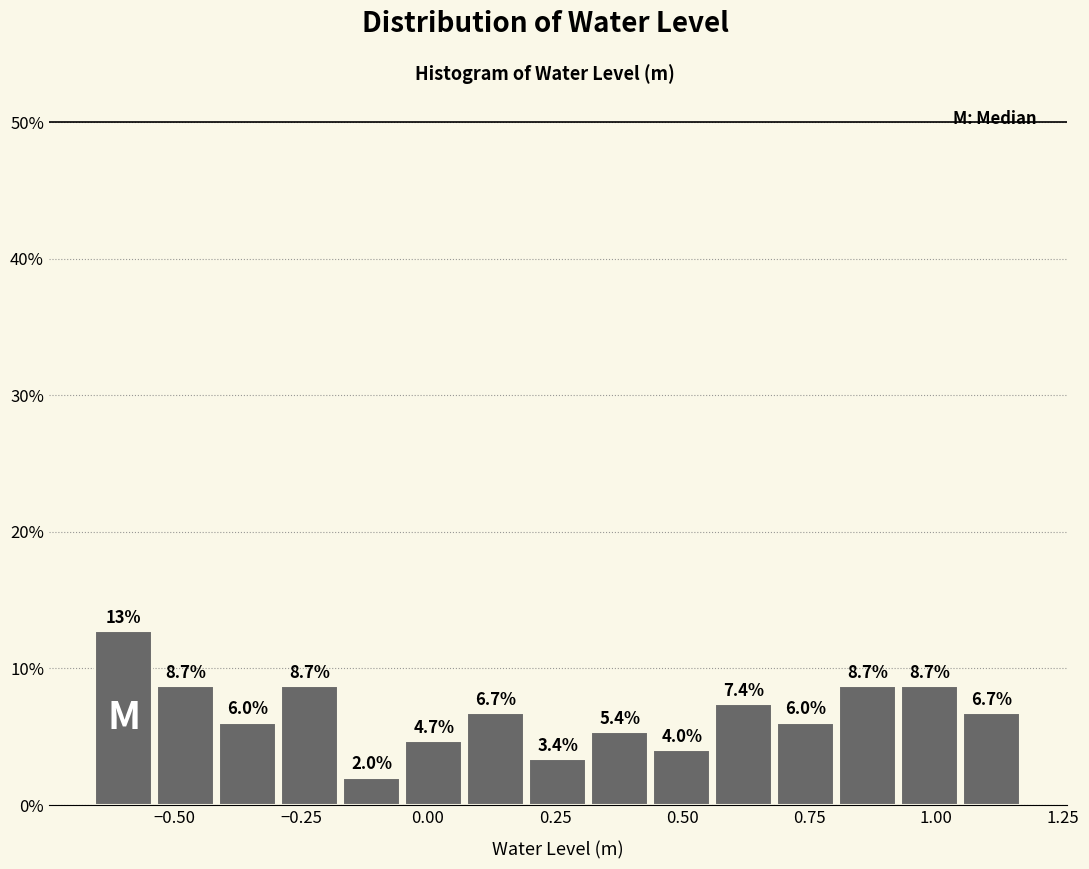

Read against the x-axis, roughly where is the centre of the tallest bar?

-0.60